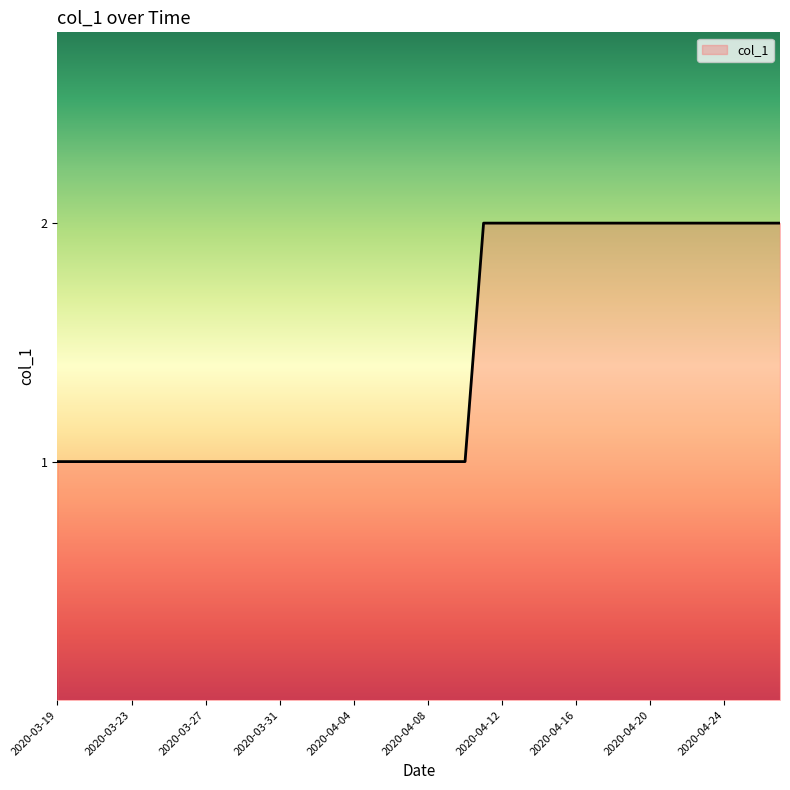

Does the chart display data point markers on the line(s)?

No